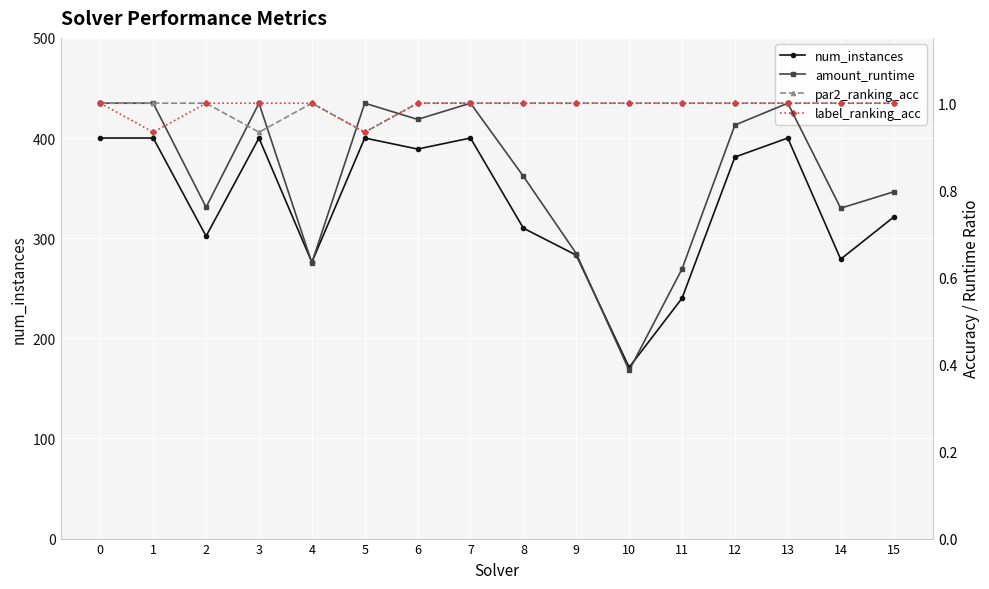

How many data points in label_ranking_acc are less than 1?

2